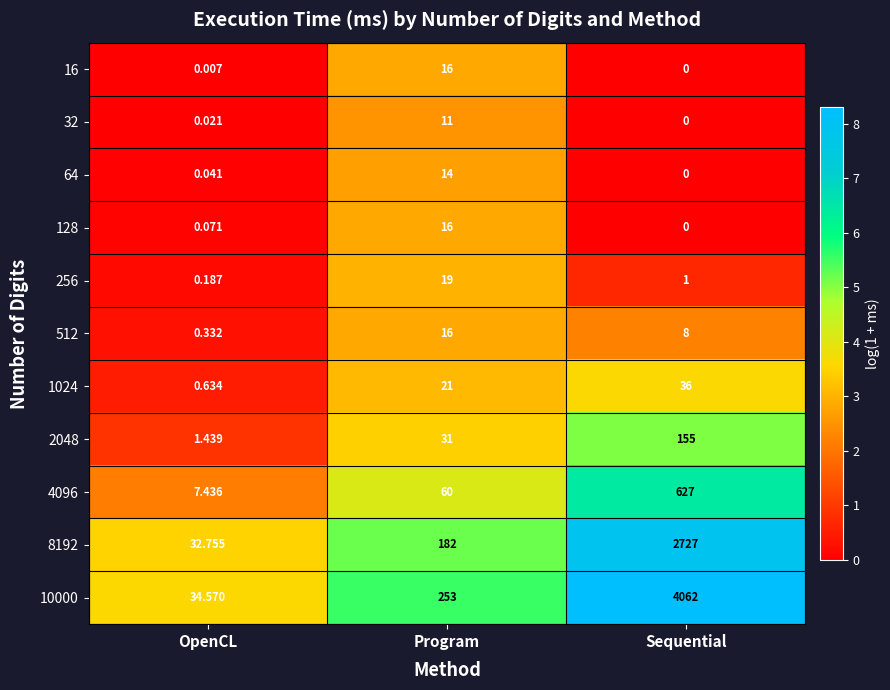

Which category has the highest value in the 1024 series?

Sequential